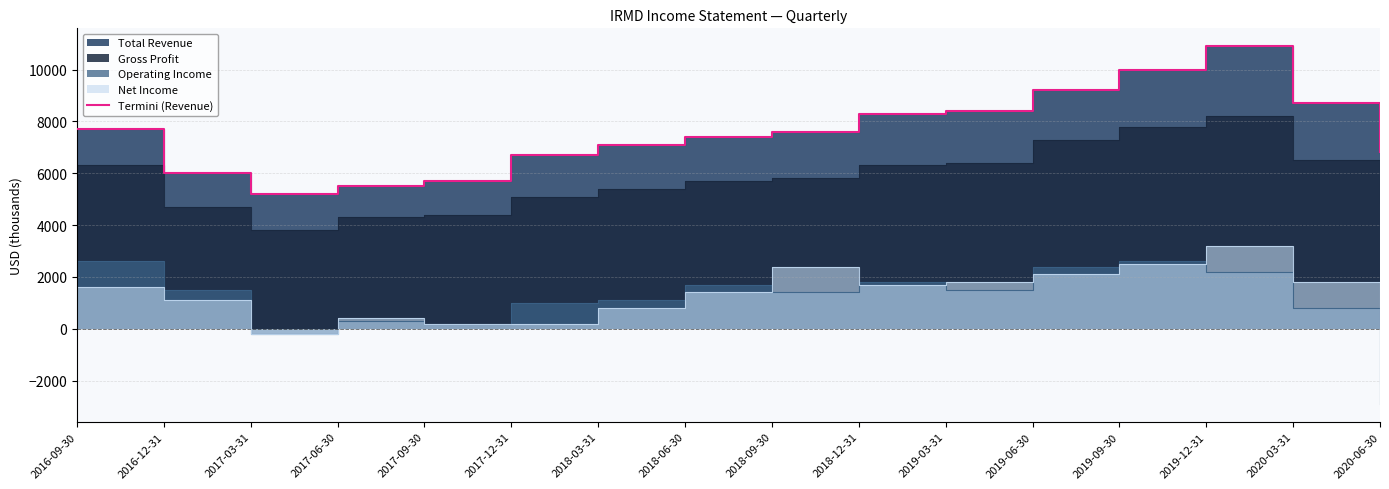

What is the sum of all values?

121200